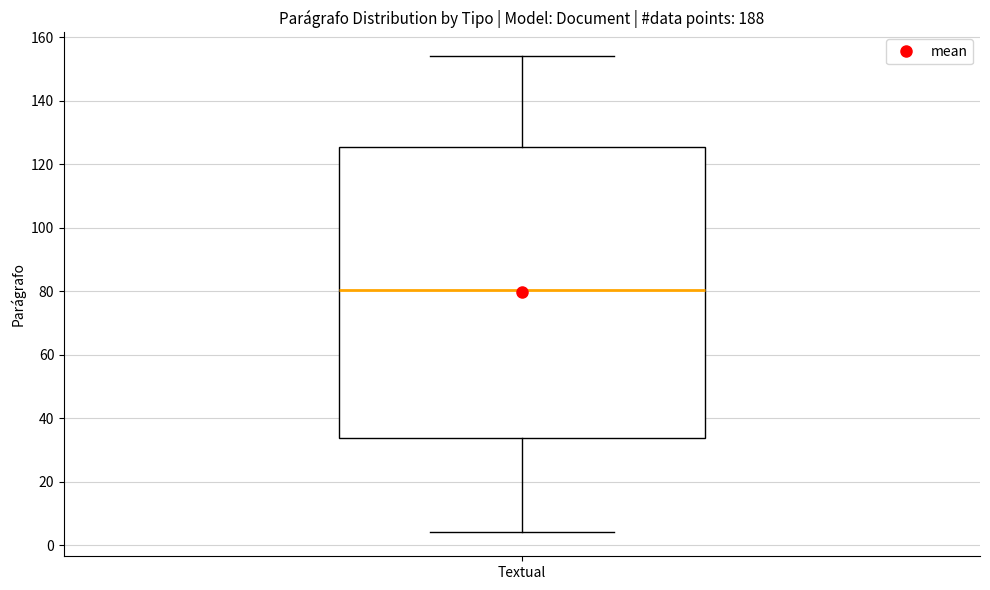

Read this box plot against the y-axis: the position of the median line, the range covered by the box, and the ends of both whiskers. The values are not printed on the chart, so give them approximately, as read against the axis.

median 80, box 34 to 126, whiskers 4 to 154